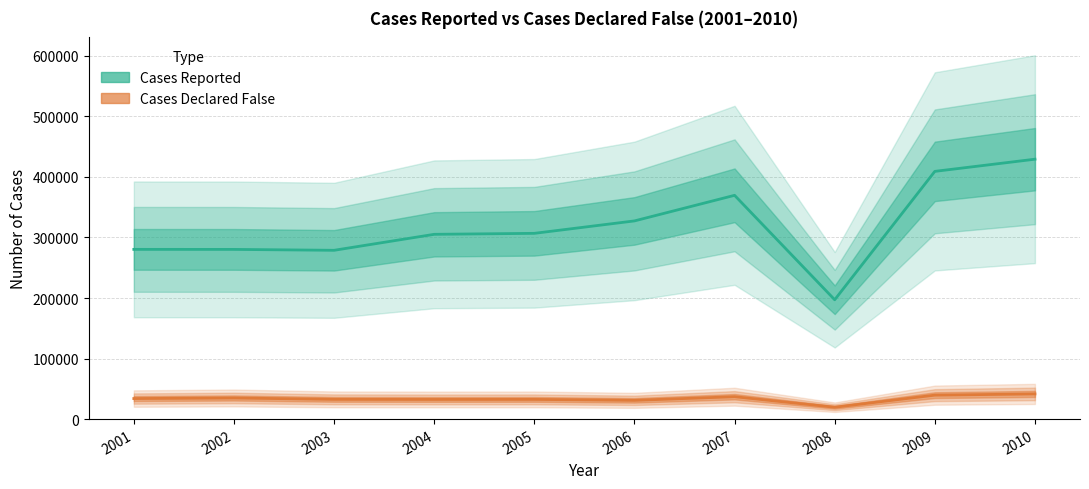

In Cases Declared False, how many points are higher than both neighbors (excluding endpoints)?

3